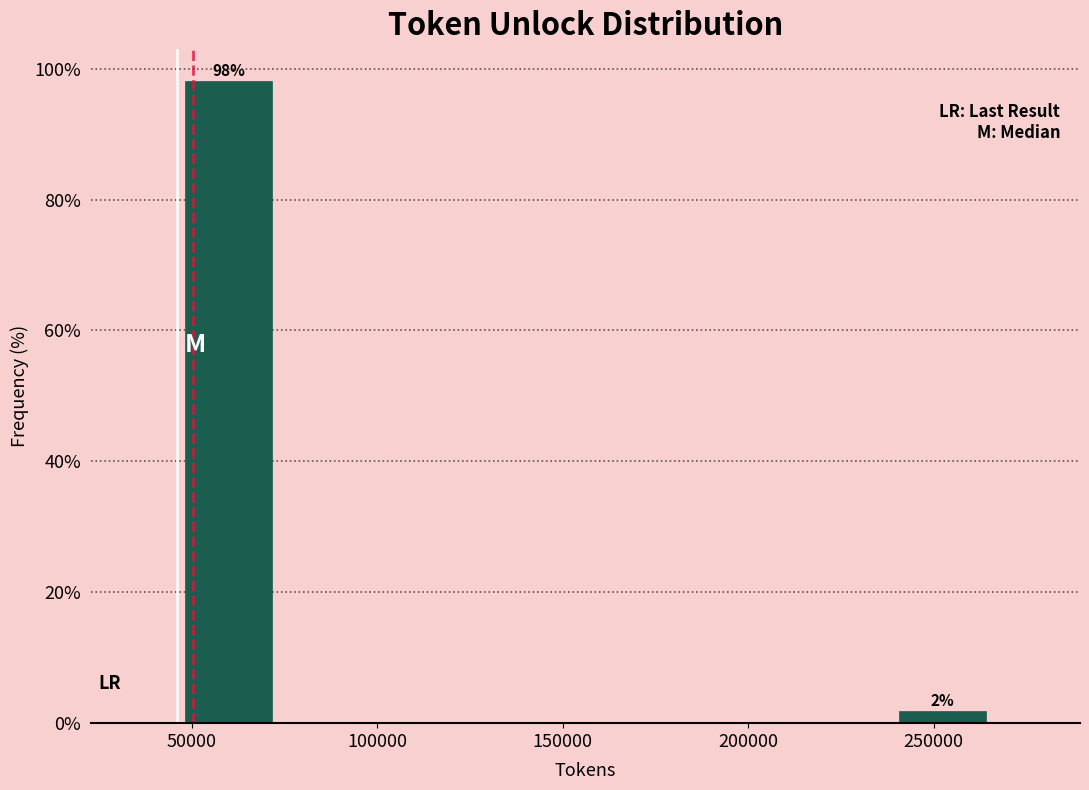

Over which range of the x-axis is the bar tallest?

45000 to 75000